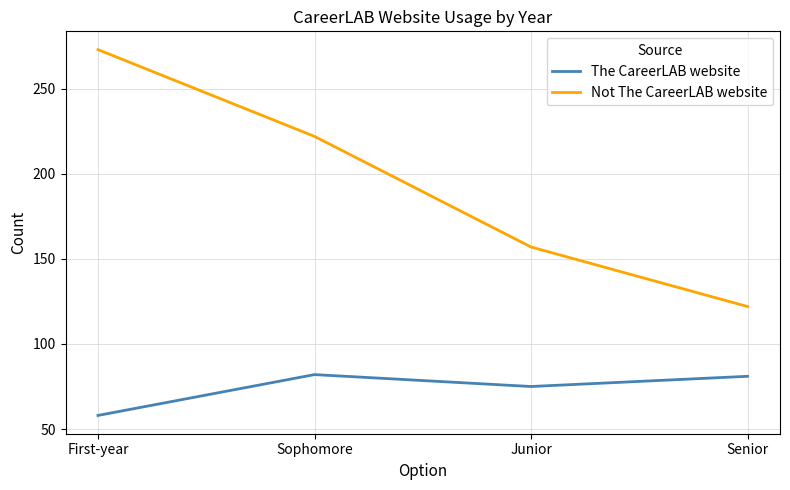

Is this an area chart (filled region under the line)?

No